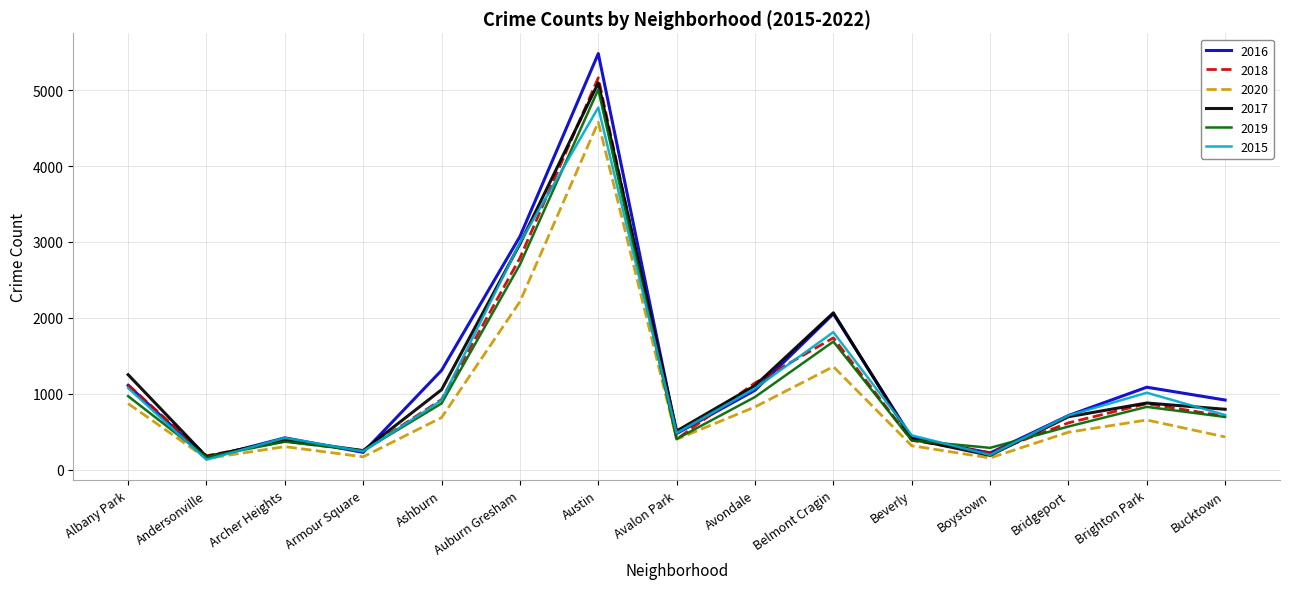

What is the sum of all 2017 values?

17829